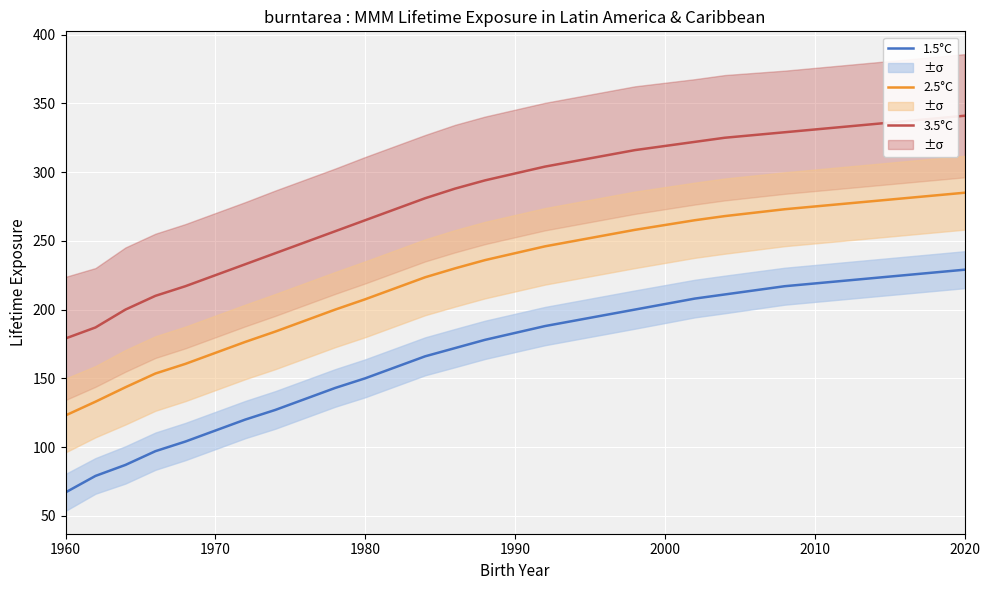

How many lines are shown in the chart?

3